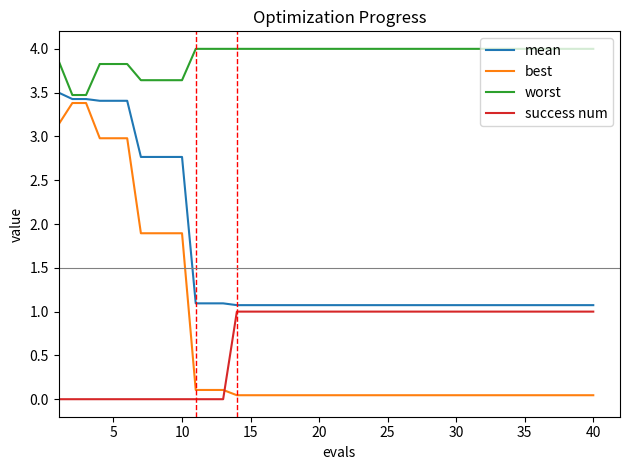

Which series has the largest total across all categories?

worst